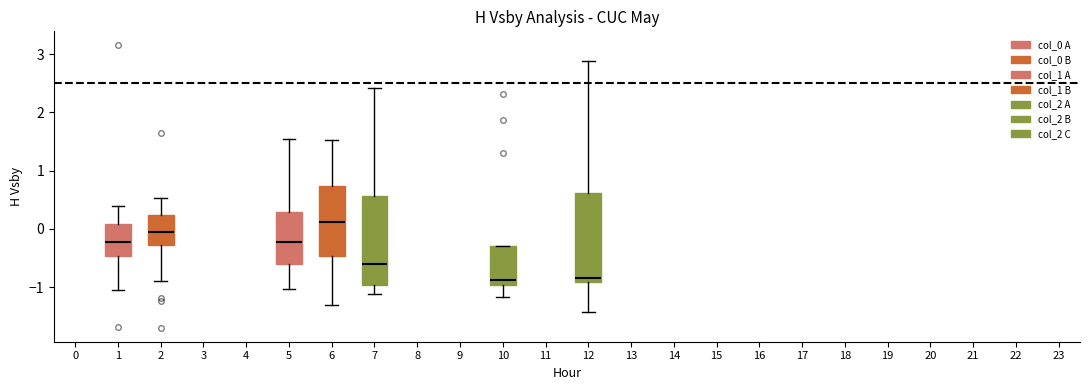

Reading left to right, transcribe this box plot: for each box, give where its median line is, the range the box spans, and where its two whiskers end, as read against the y-axis. The values are not printed on the chart, so give them approximately, as read against the axis.

1: median -0.2, box -0.5 to 0.1, whiskers -1.1 to 0.4
2: median -0.1, box -0.3 to 0.2, whiskers -0.9 to 0.5
5: median -0.2, box -0.6 to 0.3, whiskers -1.0 to 1.5
6: median 0.1, box -0.5 to 0.7, whiskers -1.3 to 1.5
7: median -0.6, box -1.0 to 0.6, whiskers -1.1 to 2.4
10: median -0.9, box -1.0 to -0.3, whiskers -1.2 to -0.3
12: median -0.8, box -0.9 to 0.6, whiskers -1.4 to 2.9